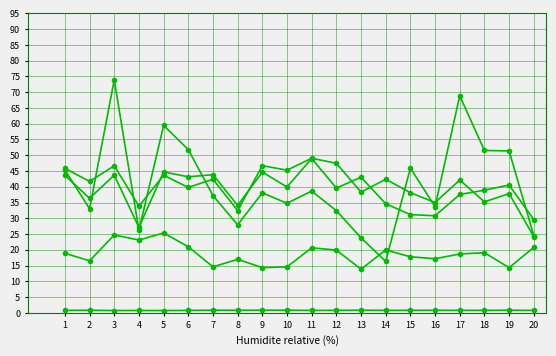

How many distinct data groups are displayed?

5